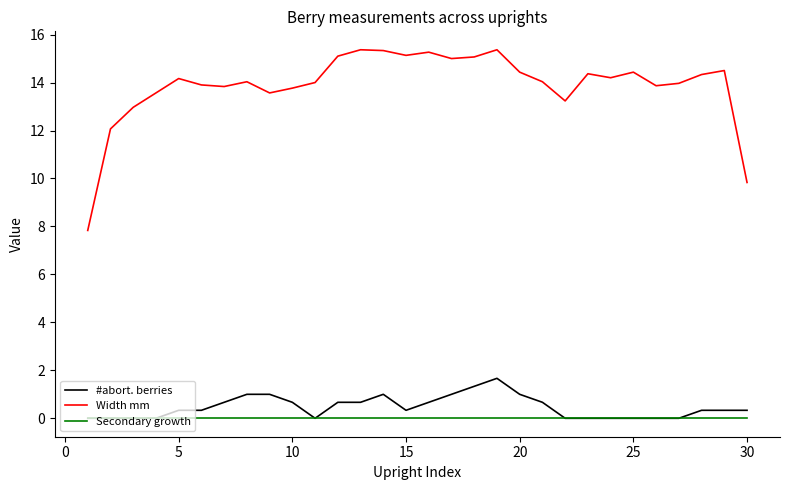

What is the maximum value for Width mm?

15.4